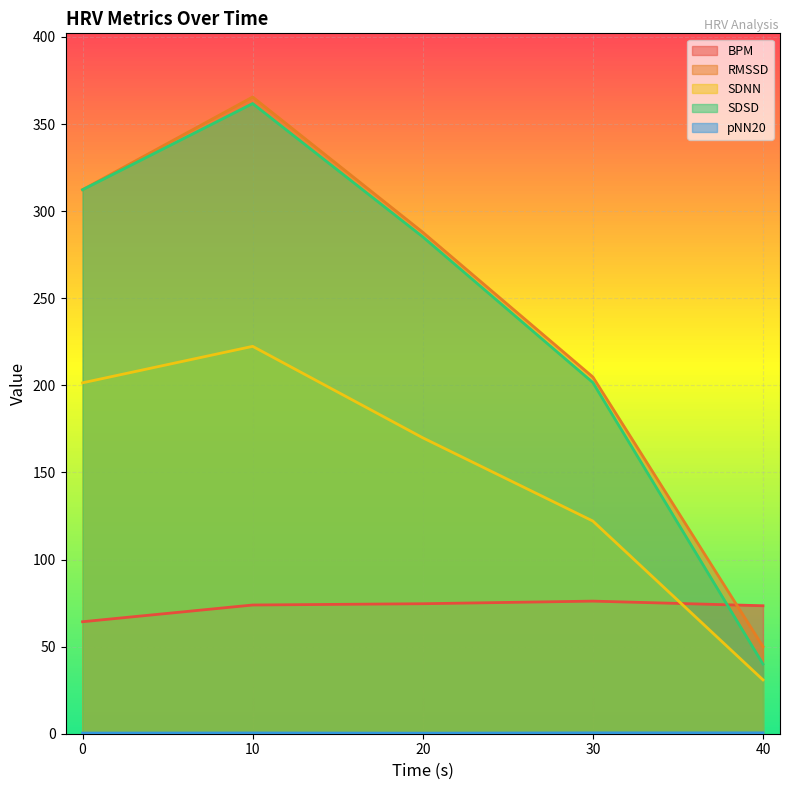

What is the label of the 5th point from the left?

40.0